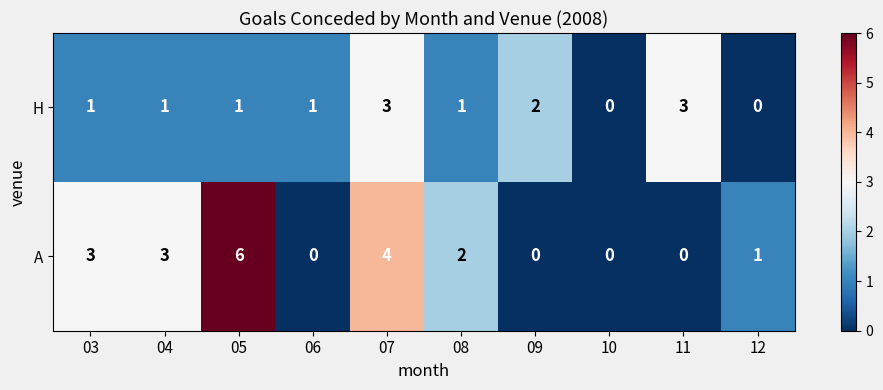

The H series shows 2 at 09. True or false?

True